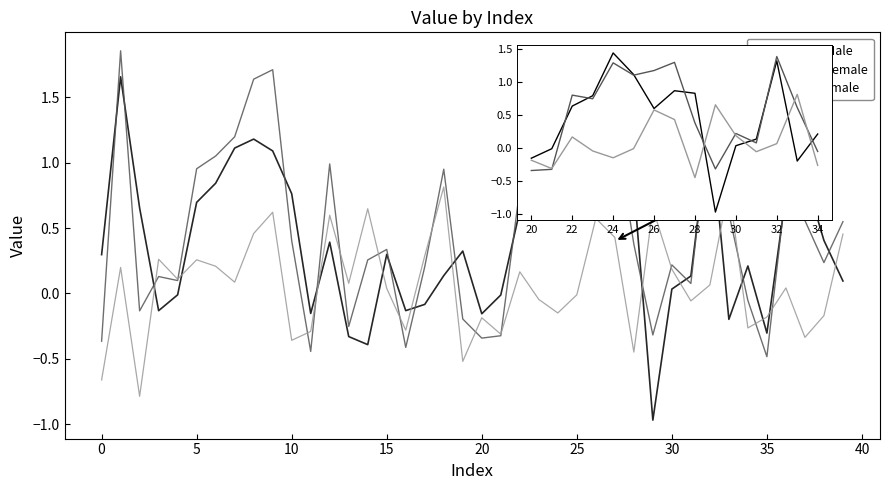

Which series has the largest total across all categories?

Value_Female